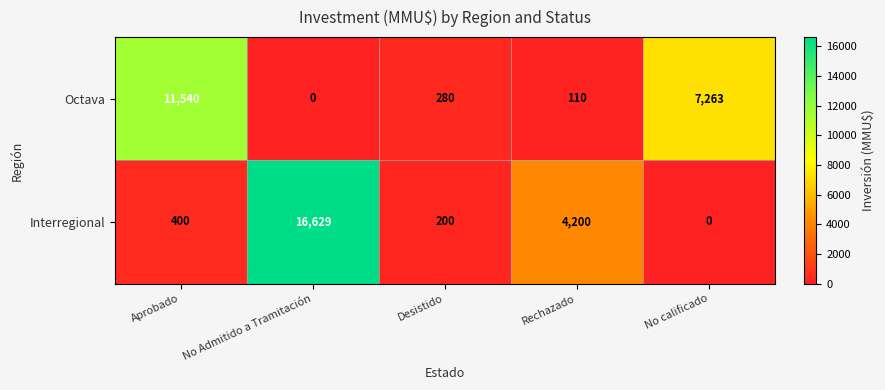

How many categories are shown in the chart?

5